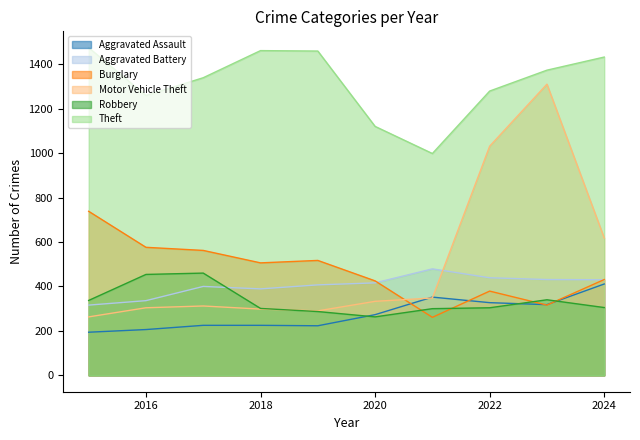

Where does the Aggravated Battery series first go above 416?

2021